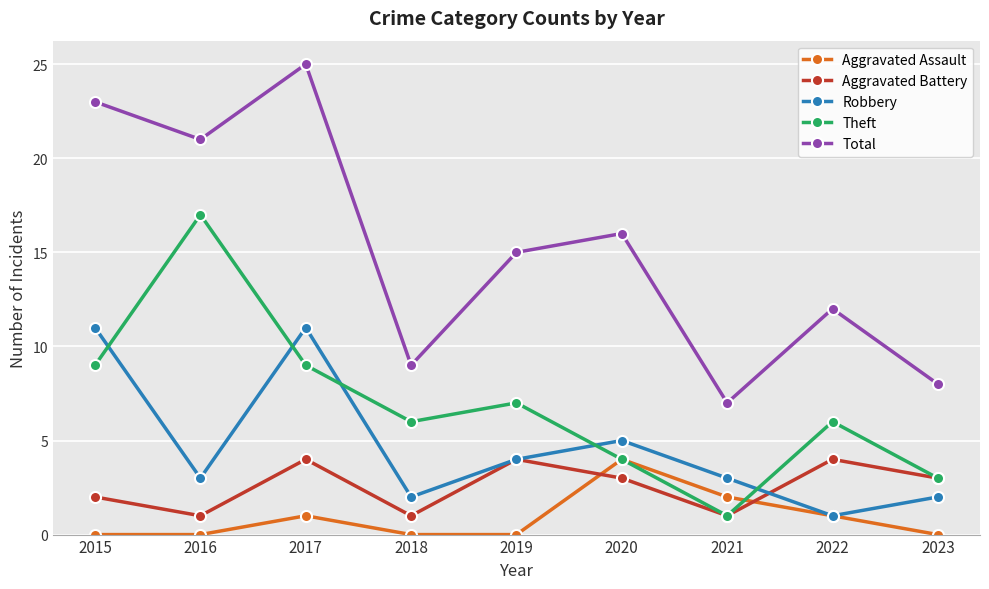

What value does the Robbery series have at 2019?

4